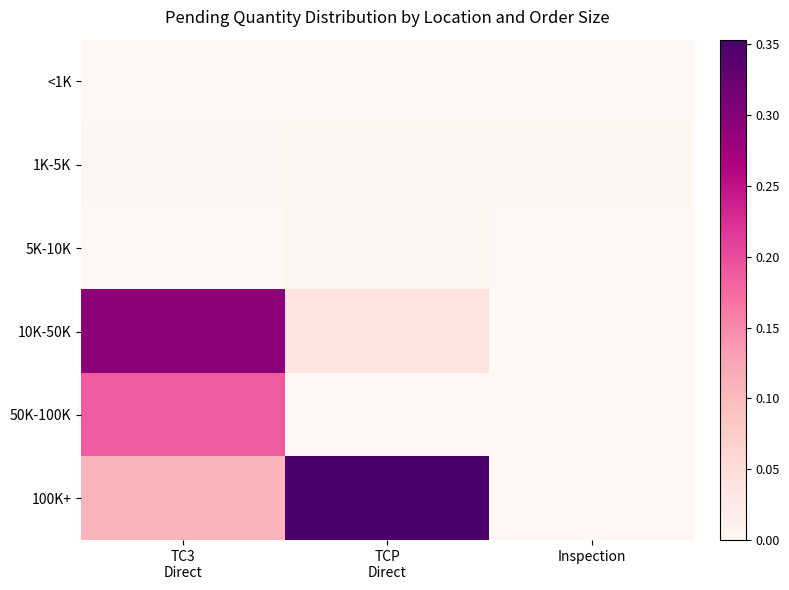

At how many categories does at least one series exceed 0?

3